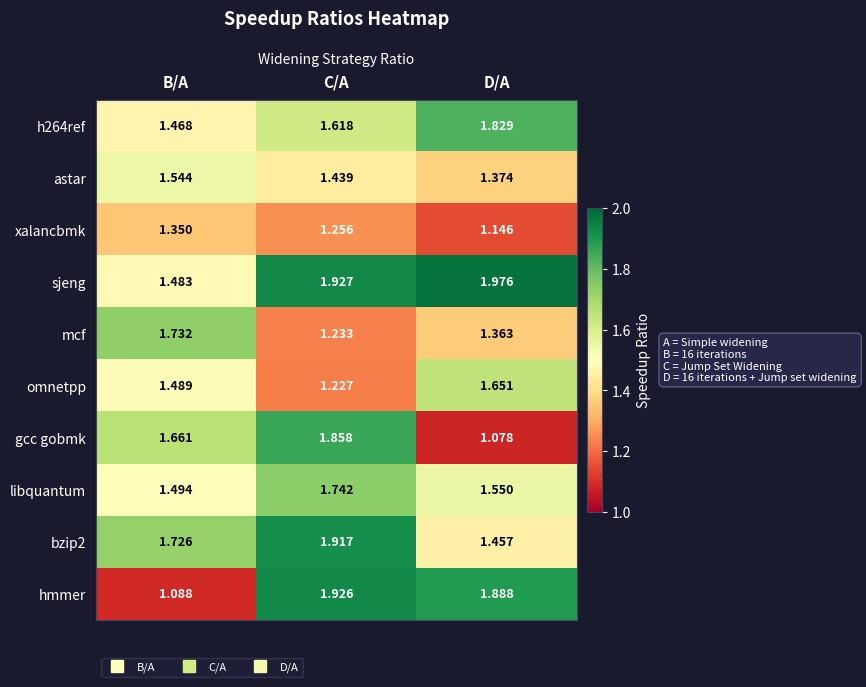

Where is sjeng nearest to the value 1?

B/A